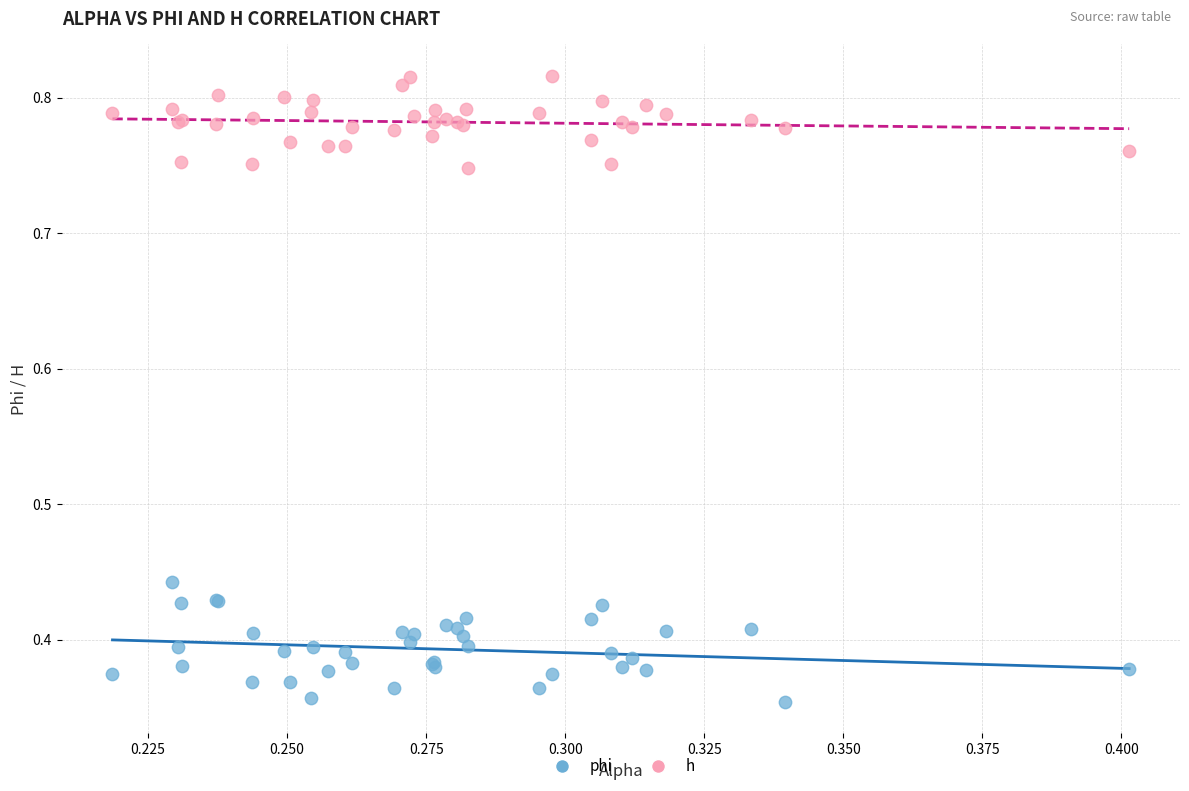

Which series has the widest spread of Y values?

phi